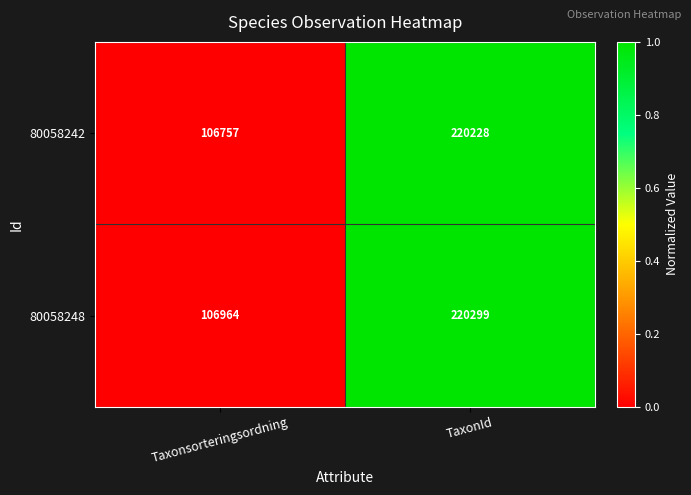

Count the number of data series in this chart.

2